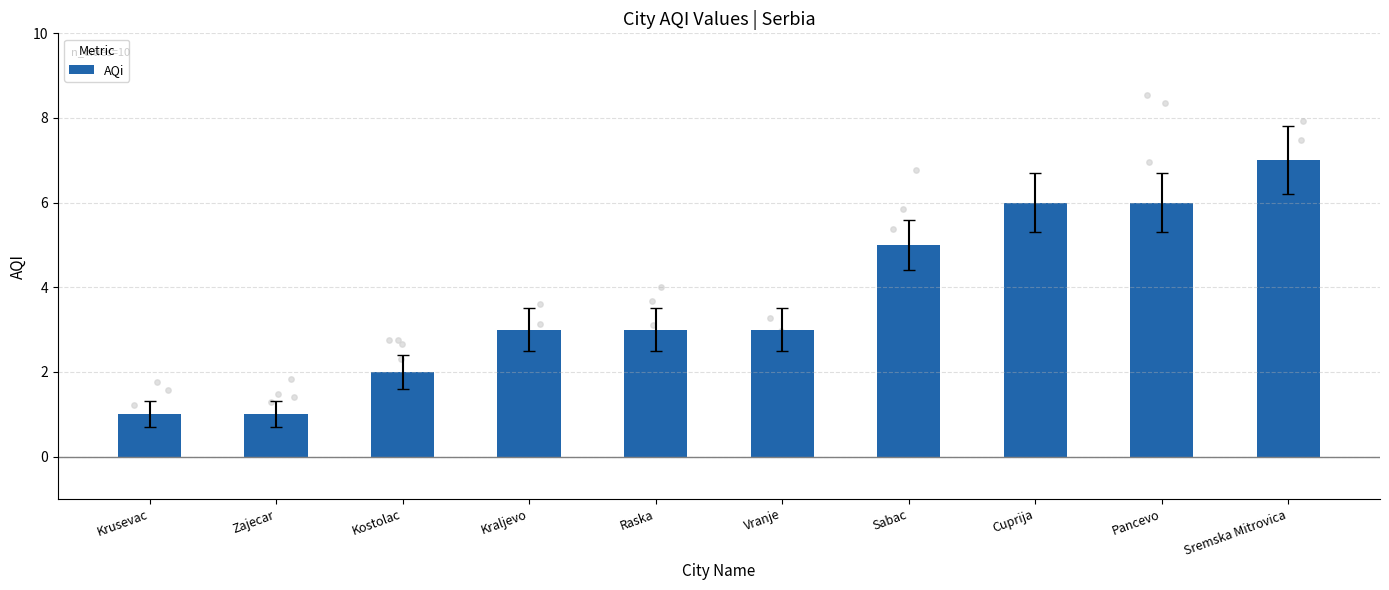

Approximately how many times larger is the value at Kostolac compared to Kraljevo?

0.7